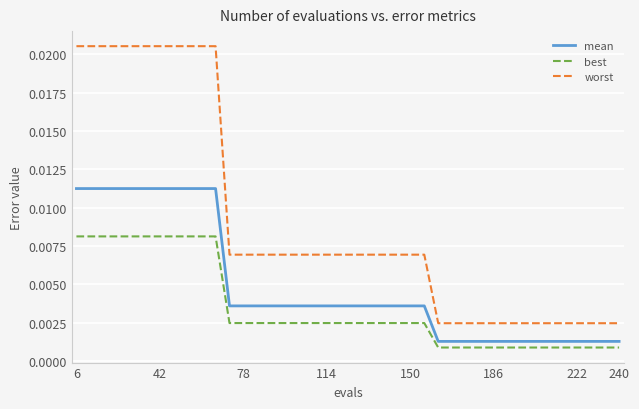

True or false: mean and worst cross at least once.

False